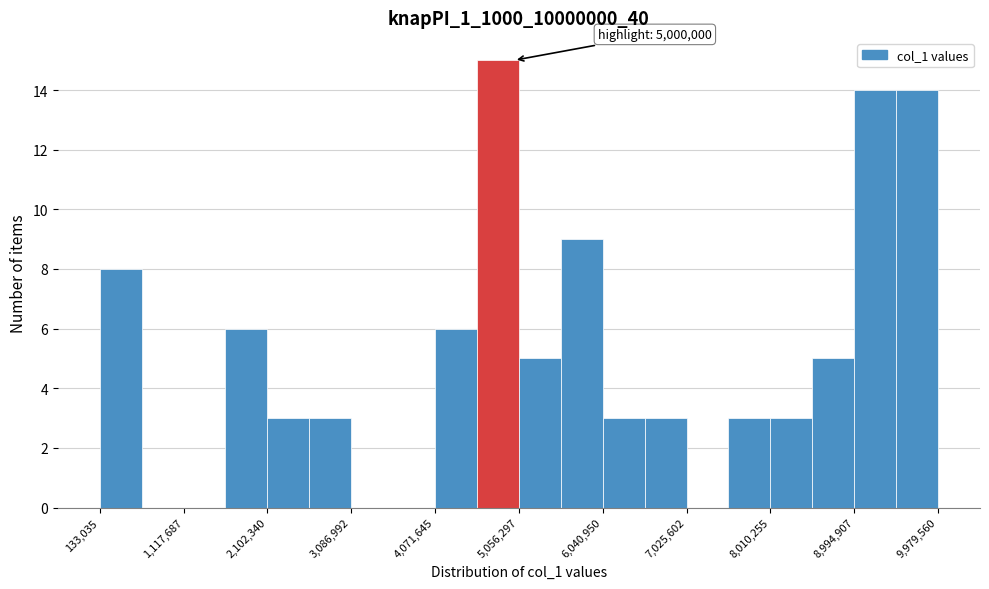

Over which range of the x-axis is the bar tallest?

4600000 to 5100000